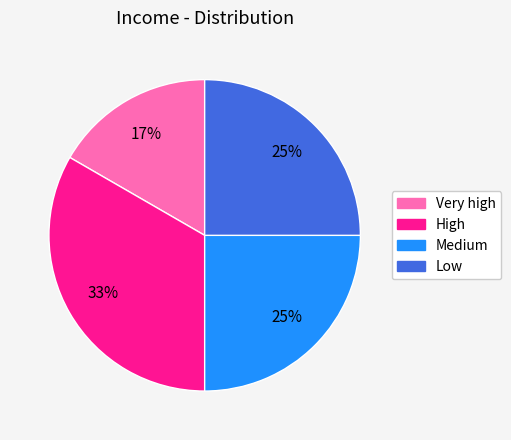

Which slice is the smallest?

Very high